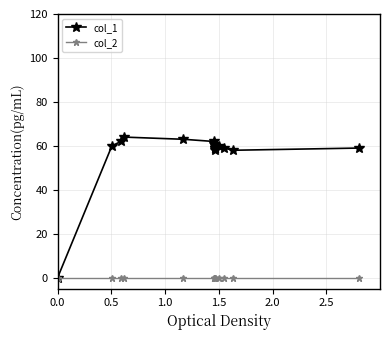

Which series has the largest range (max minus min)?

col_1